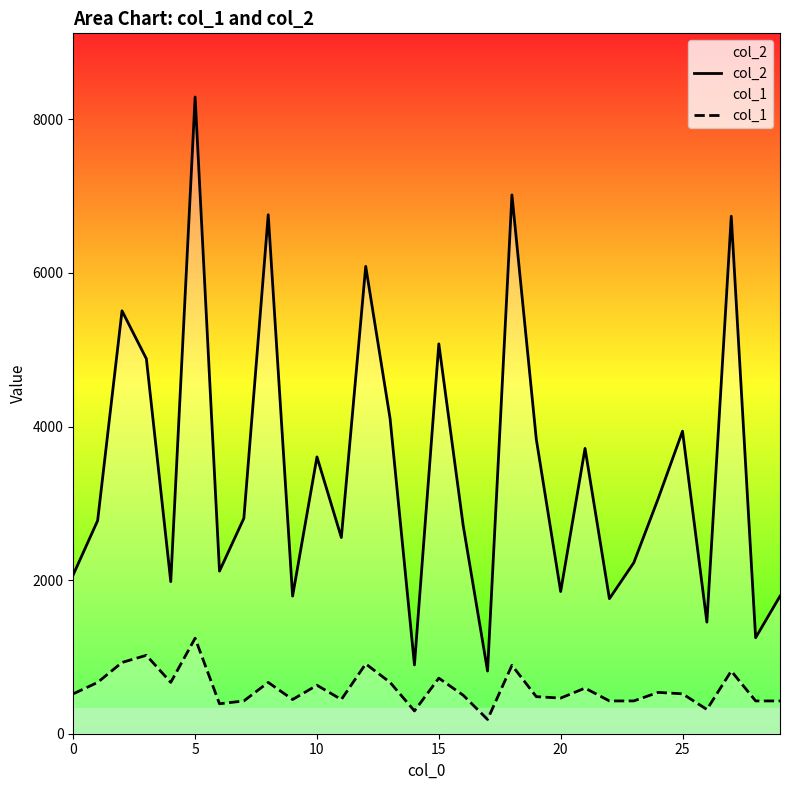

What is the total value across all series at 23?

2652.9